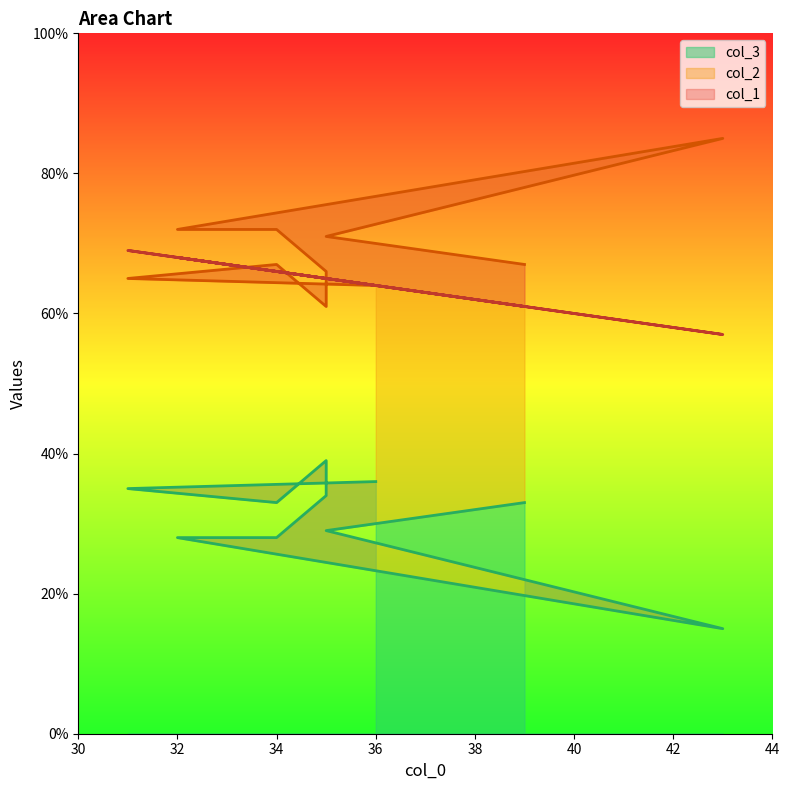

How many lines are shown in the chart?

3